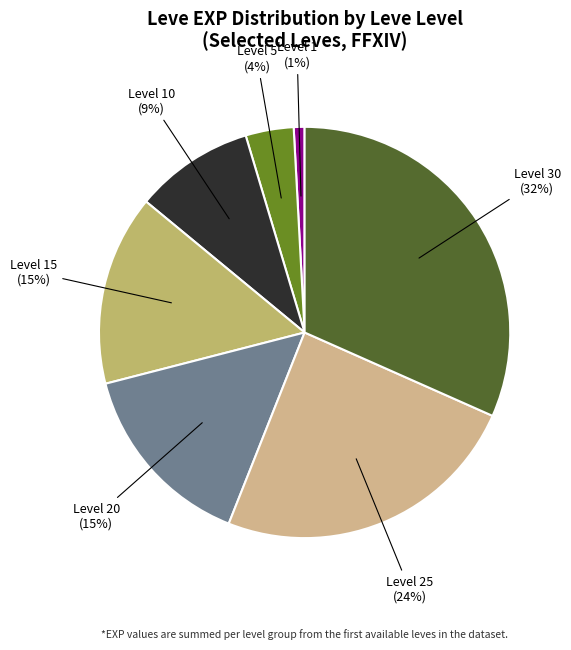

Is it true that Level 1 is 11% of the pie?

False